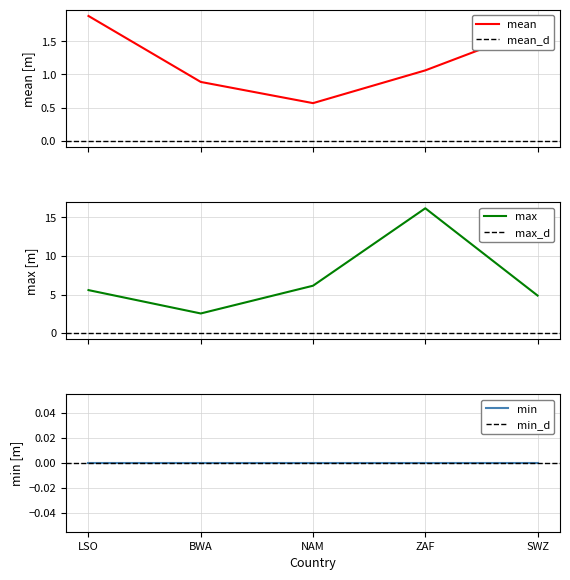

What is the label of the 3rd point from the right?

NAM